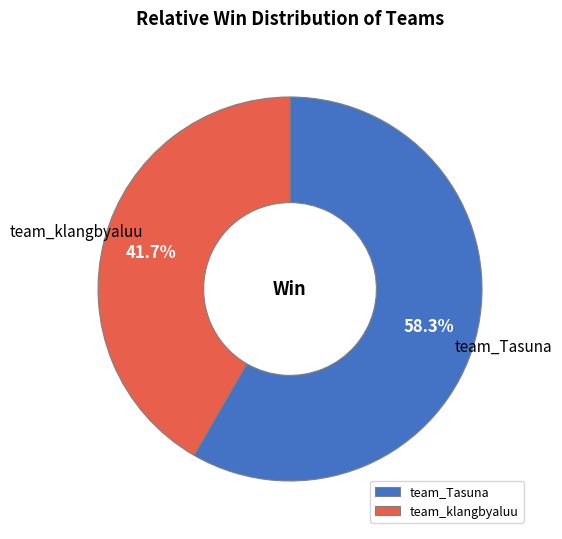

Count the number of slices in the pie.

2